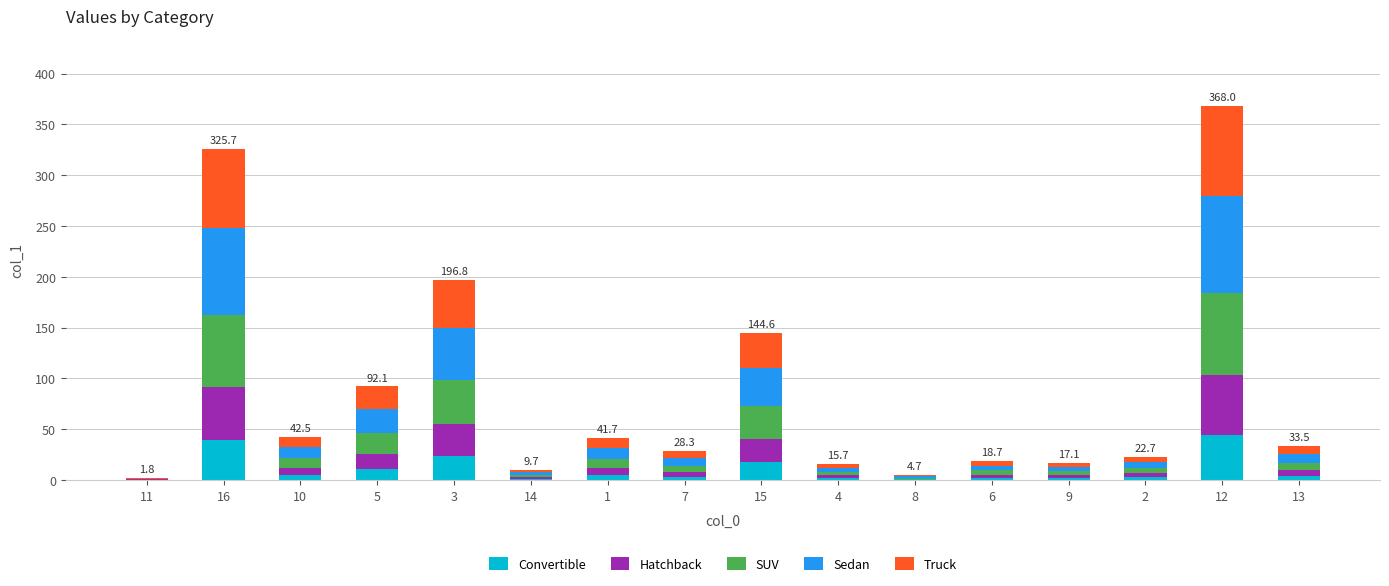

What is the maximum value for Convertible?

44.2